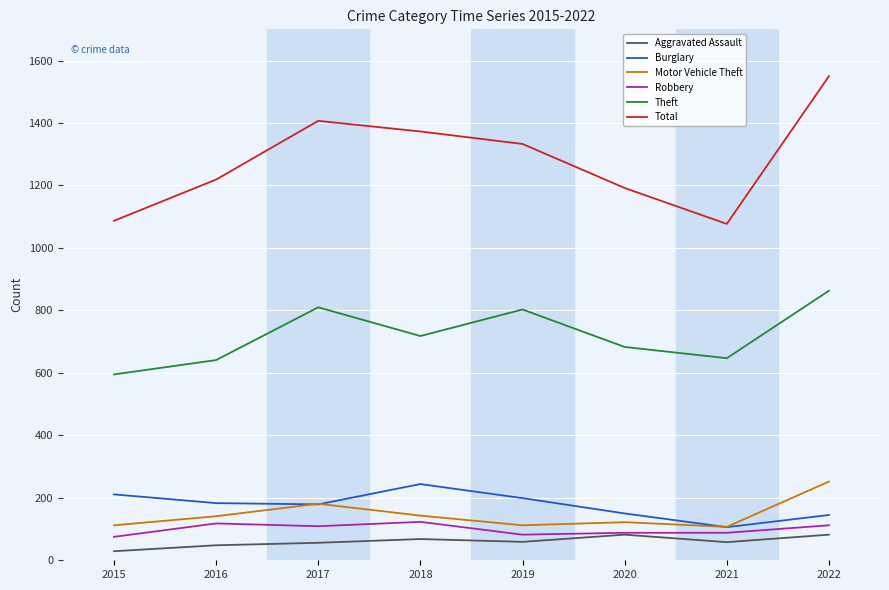

At which category does Motor Vehicle Theft reach its first local peak?

2017